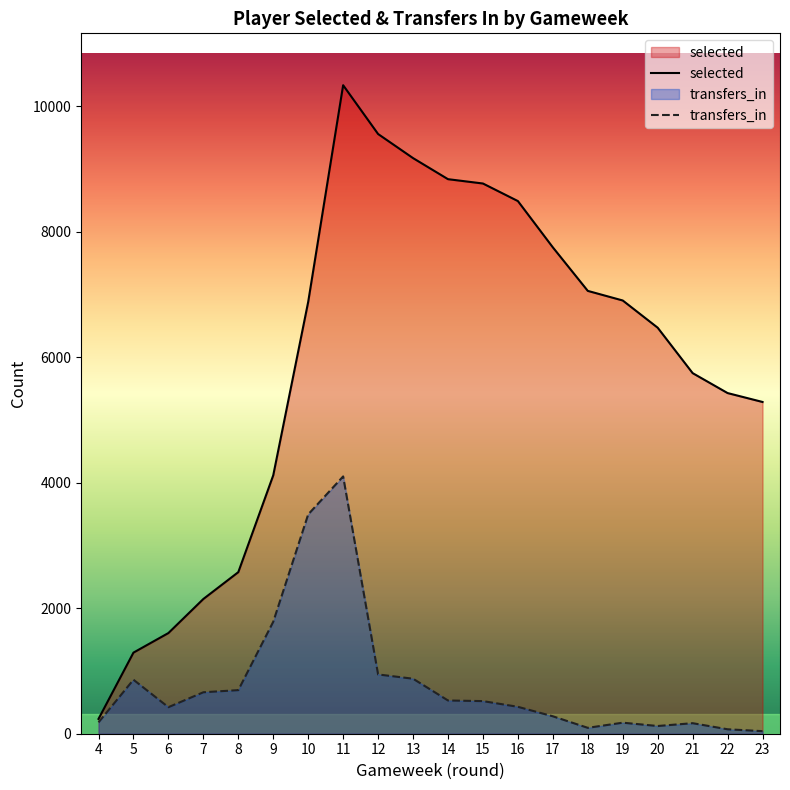

At which category does transfers_in reach its first local valley?

6